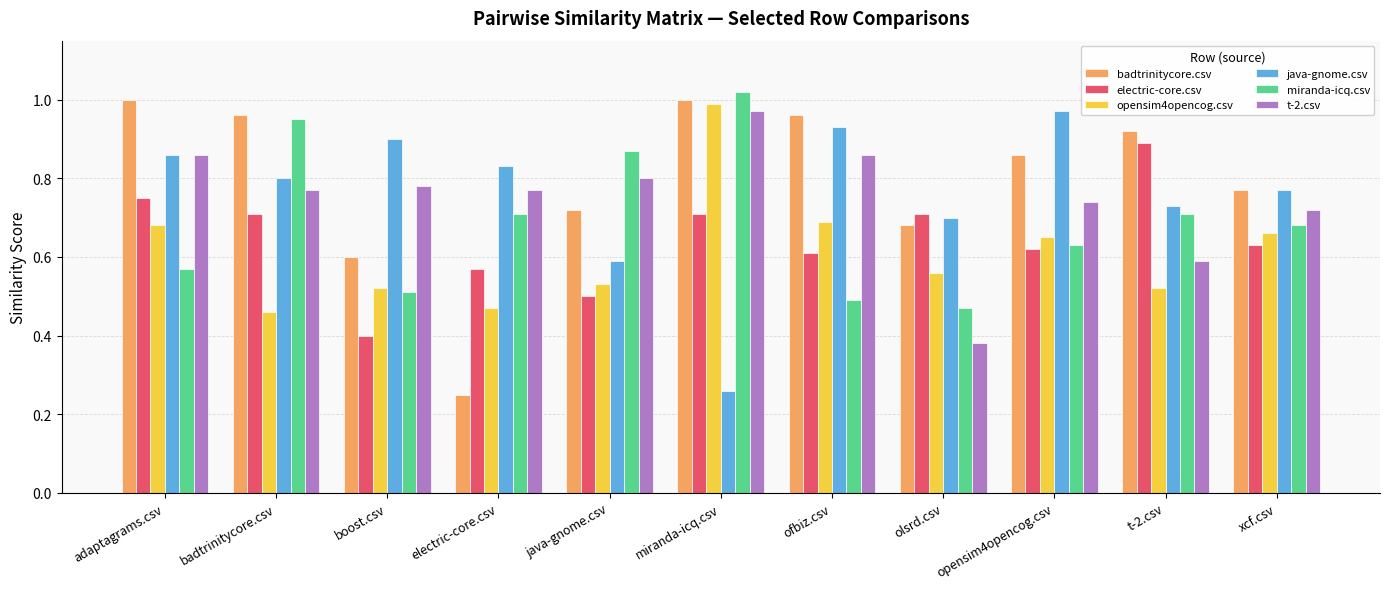

What are all the series names shown in the legend?

badtrinitycore.csv, electric-core.csv, opensim4opencog.csv, java-gnome.csv, miranda-icq.csv, t-2.csv